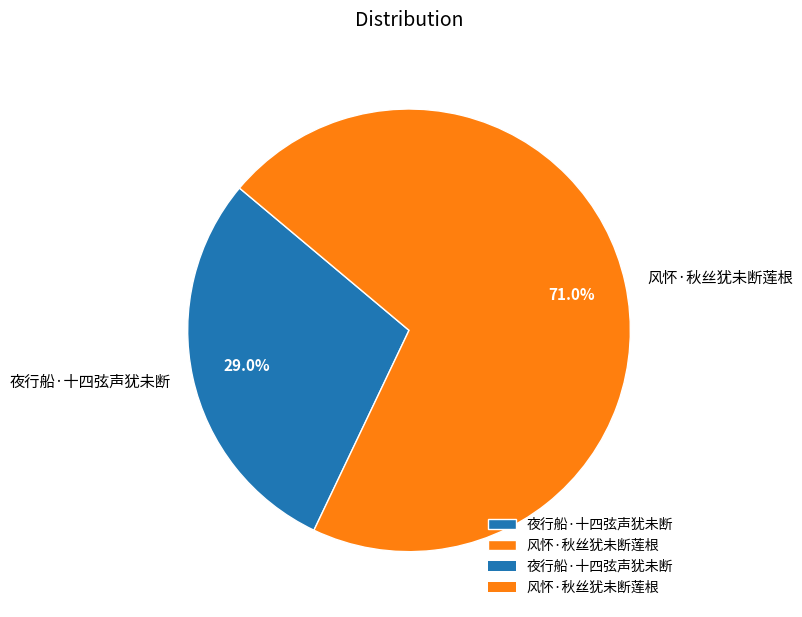

Rank the categories by value from lowest to highest.

夜行船·十四弦声犹未断, 风怀·秋丝犹未断莲根